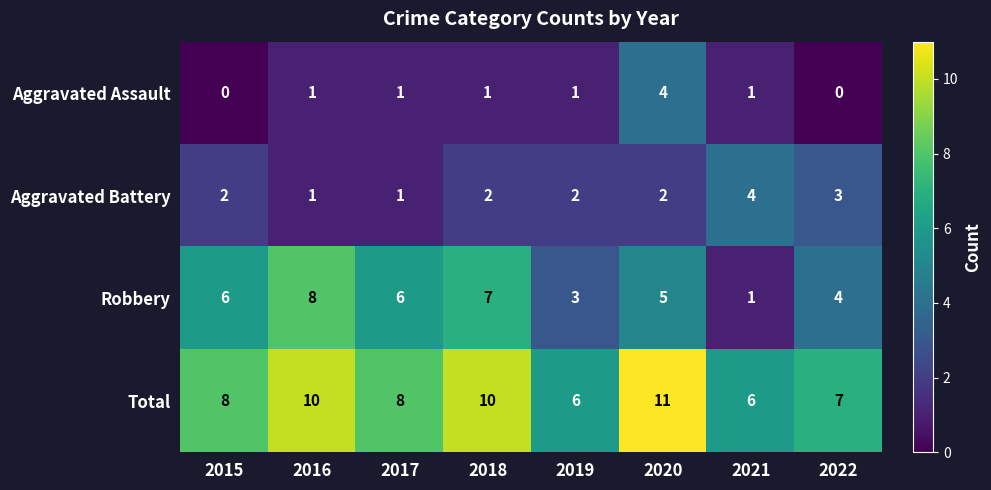

Is the value of Robbery at 2022 greater than the value of Aggravated Assault at 2015?

Yes